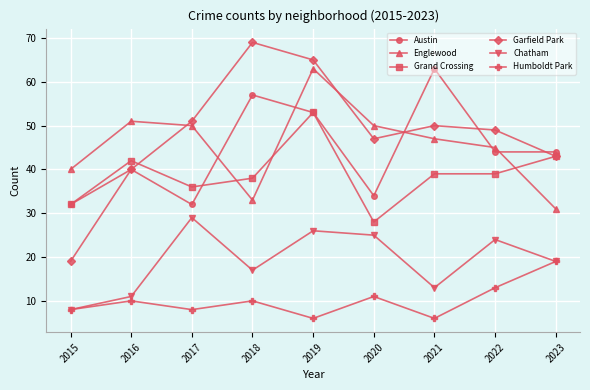

Does the chart have visible grid lines?

Yes